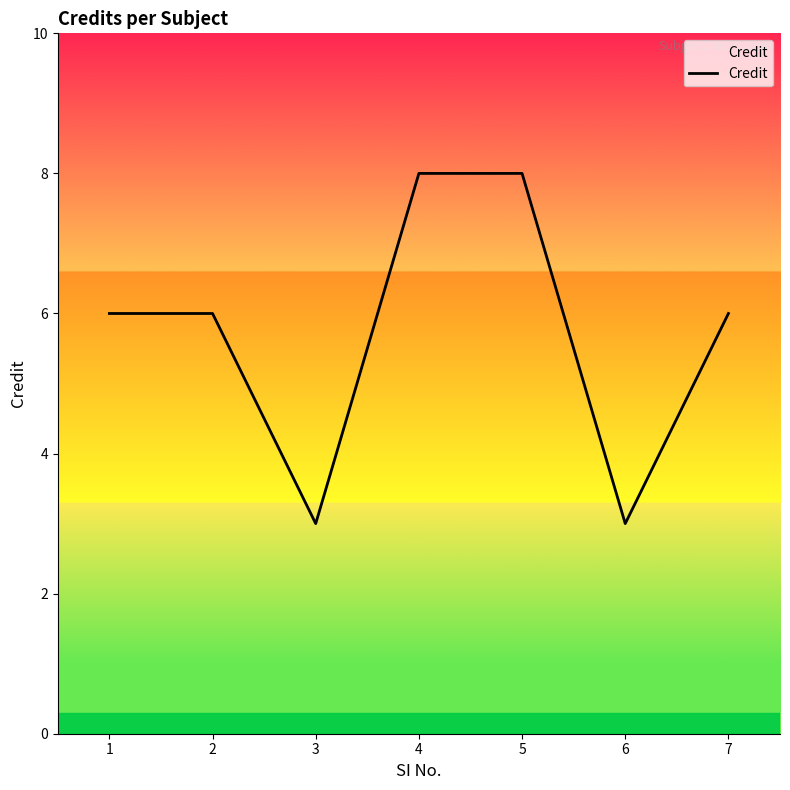

What is the minimum value shown in the chart?

3